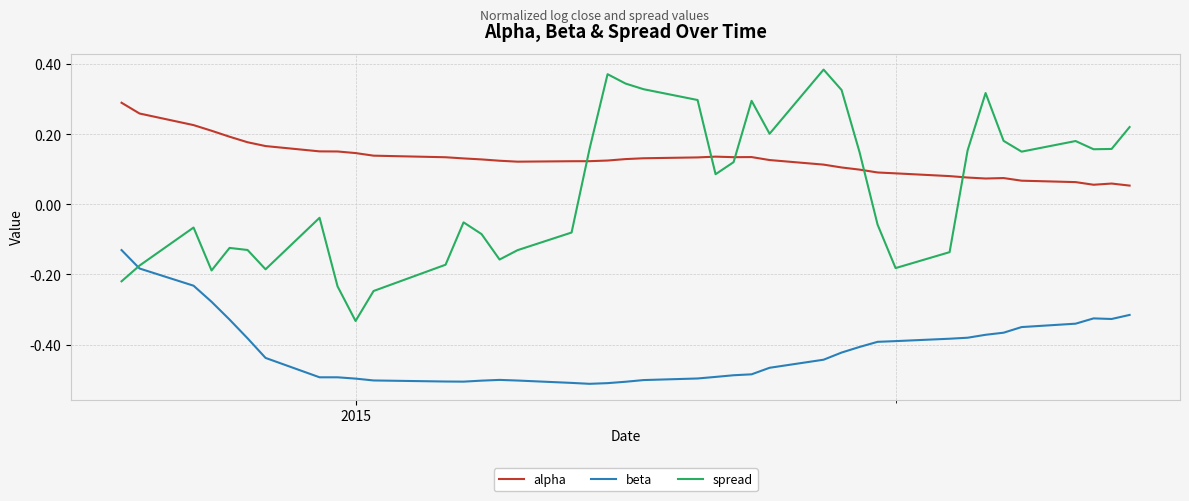

Which series has the largest range (max minus min)?

spread